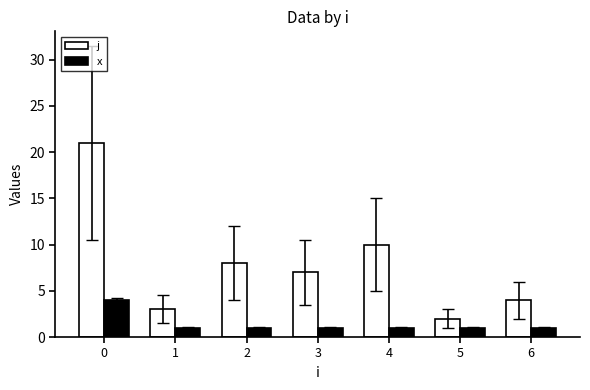

Reading right to left, extract all data points from this chart.

j: 4	2	10	7	8	3	21
x: 1	1	1	1	1	1	4